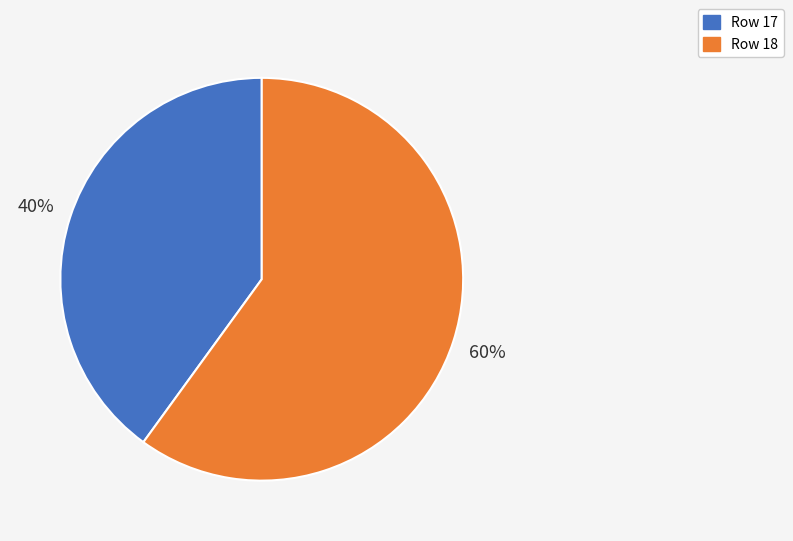

To the nearest percent, what is the difference between the largest and smallest slice percentages?

20%